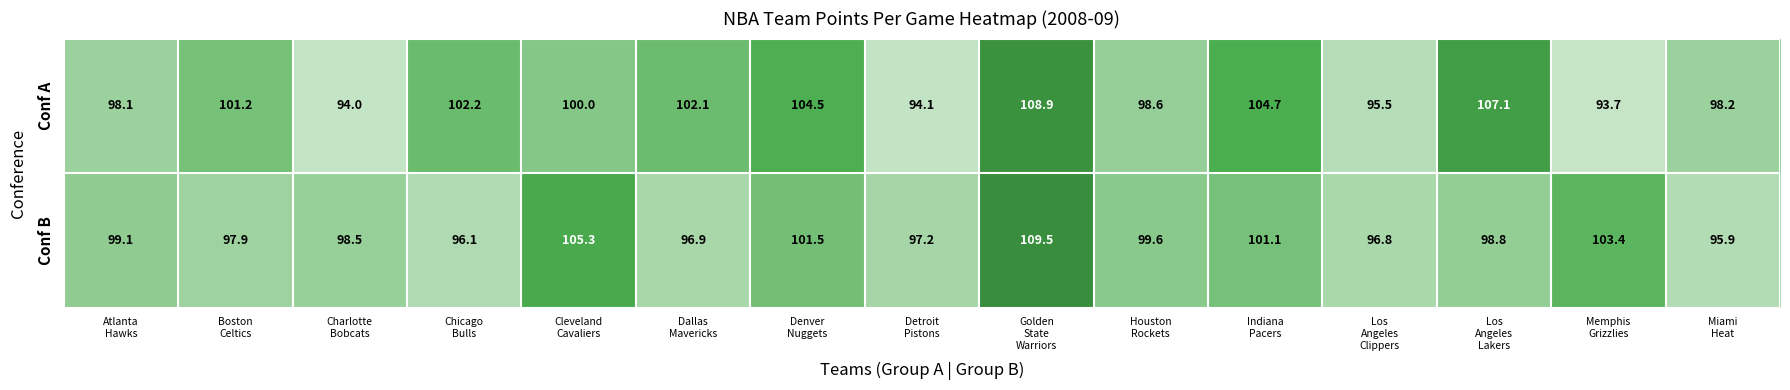

Reading left to right, extract all data points from this chart.

Conf A: 98.1	101.2	94.0	102.2	100.0	102.1	104.5	94.1	108.9	98.6	104.7	95.5	107.1	93.7	98.2
Conf B: 99.1	97.9	98.5	96.1	105.3	96.9	101.5	97.2	109.5	99.6	101.1	96.8	98.8	103.4	95.9